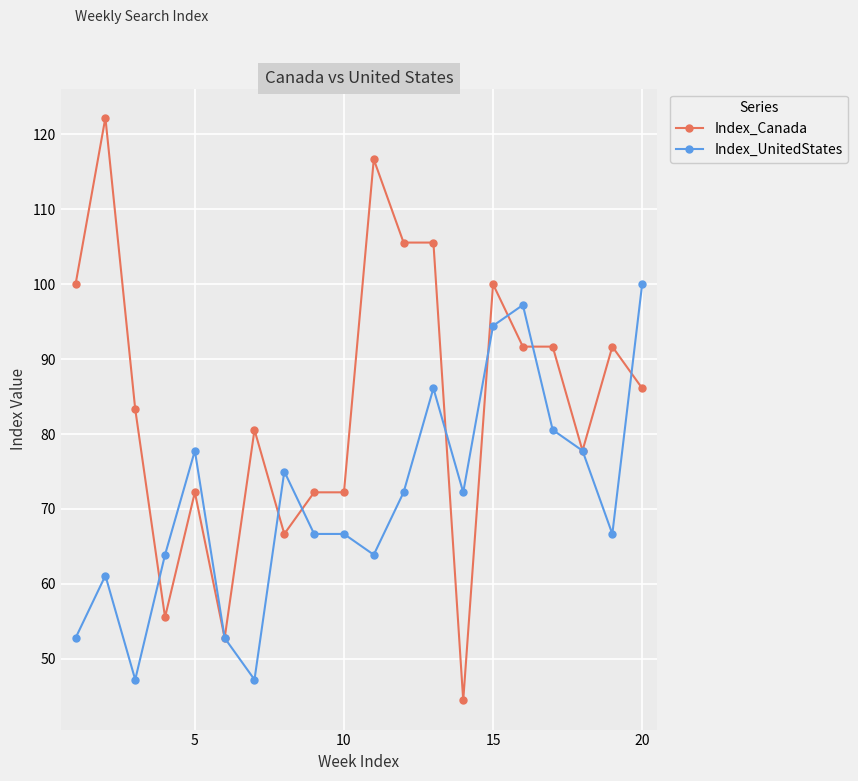

Which series has the largest total across all categories?

Index_Canada